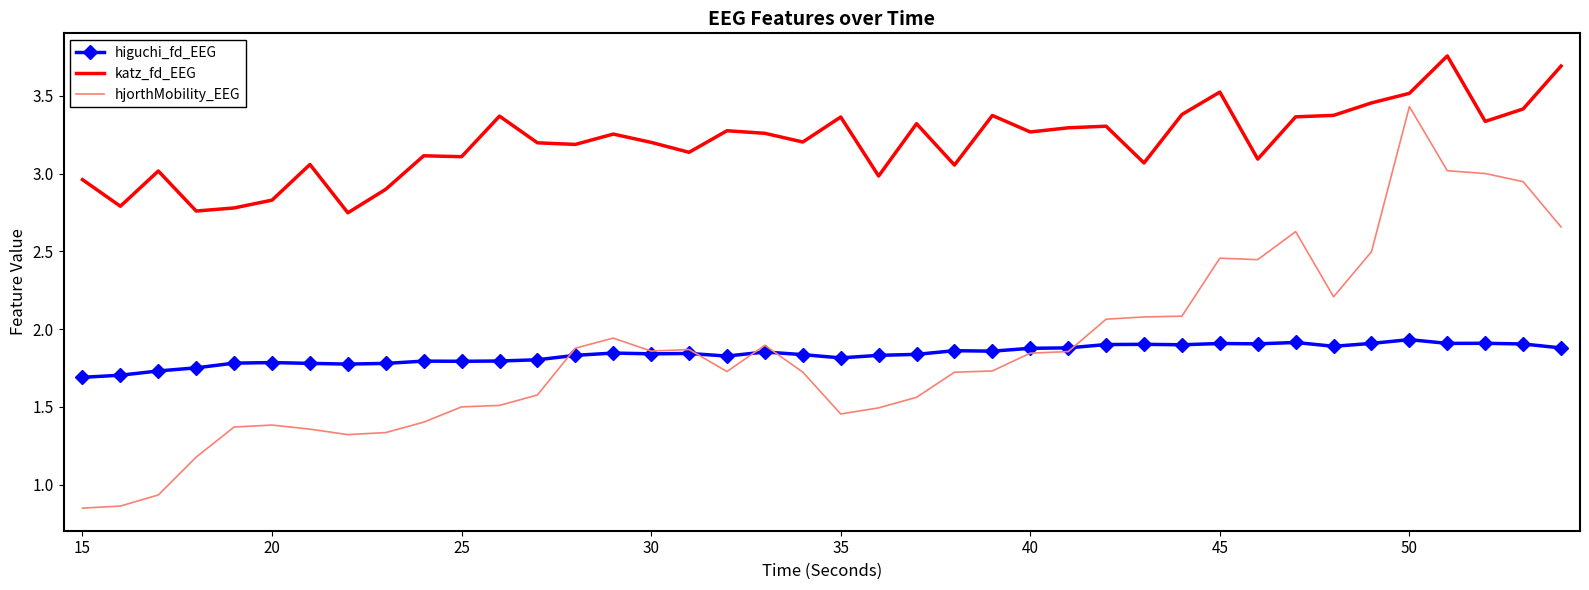

Count the number of categories in the chart.

40